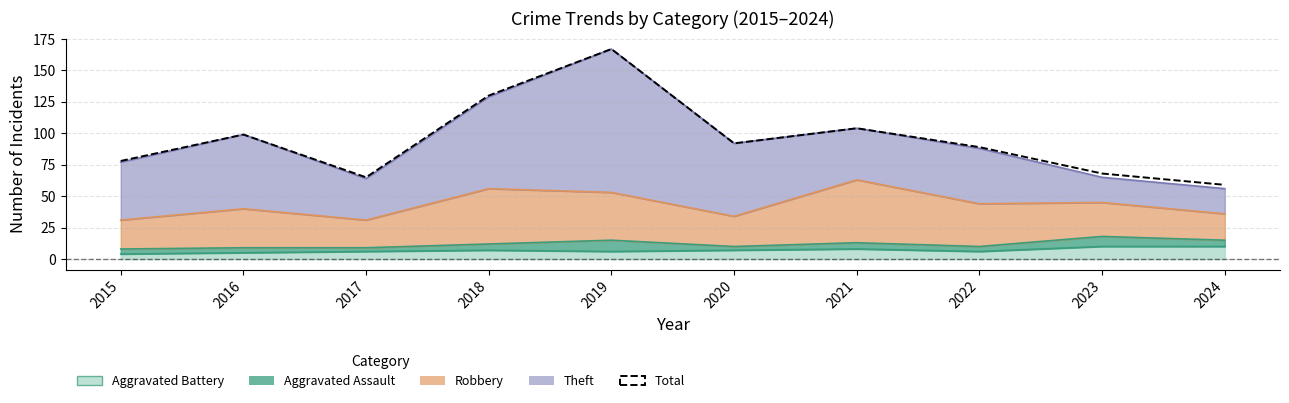

How many data points are less than 92?

5